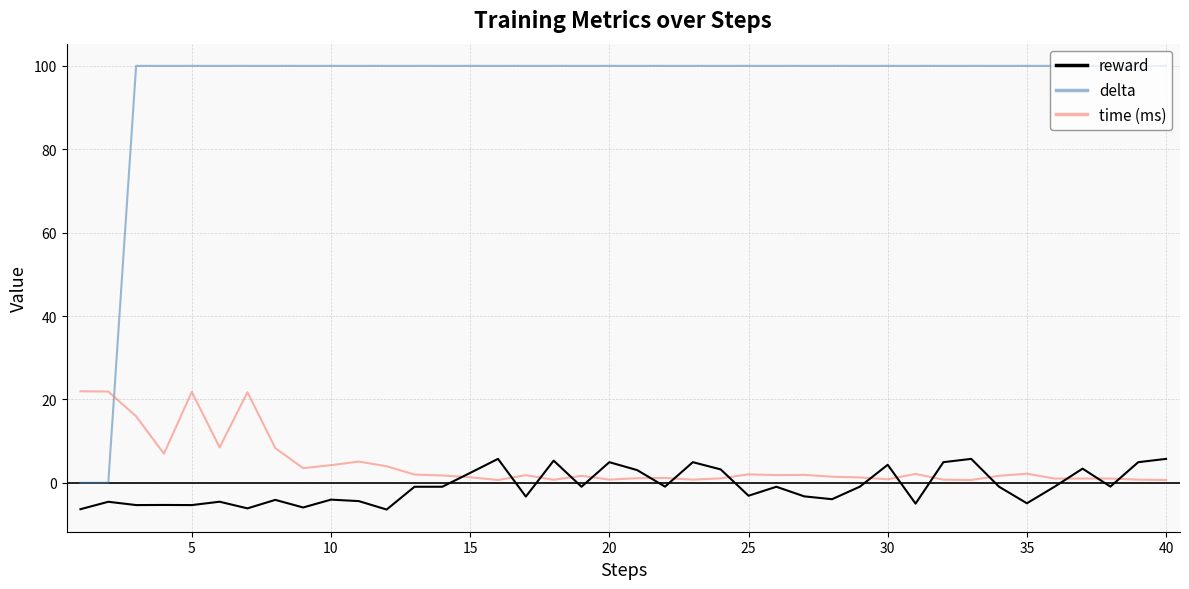

Which series has the largest total across all categories?

delta